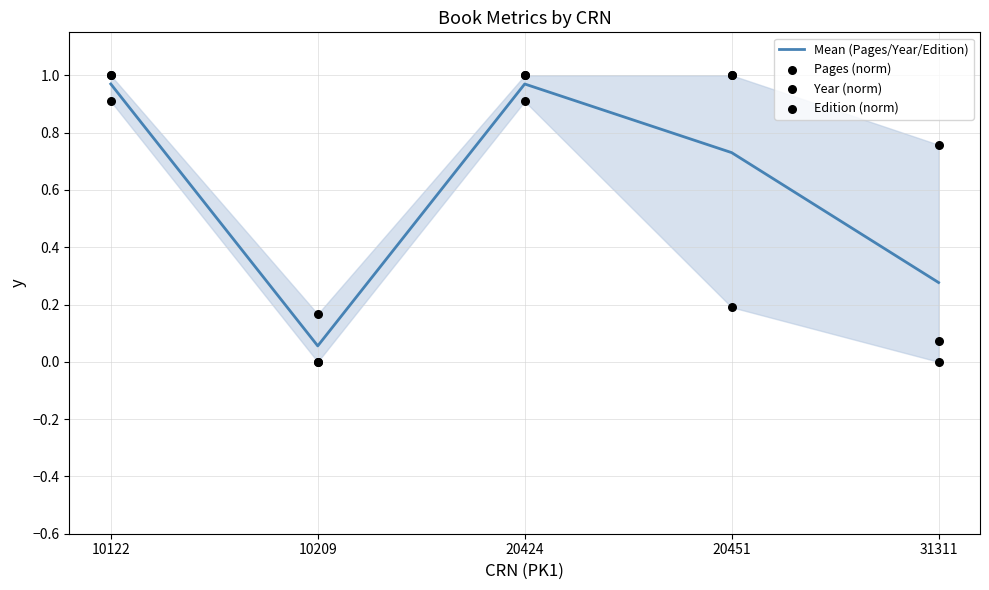

Which series has the largest total across all categories?

Year (norm)